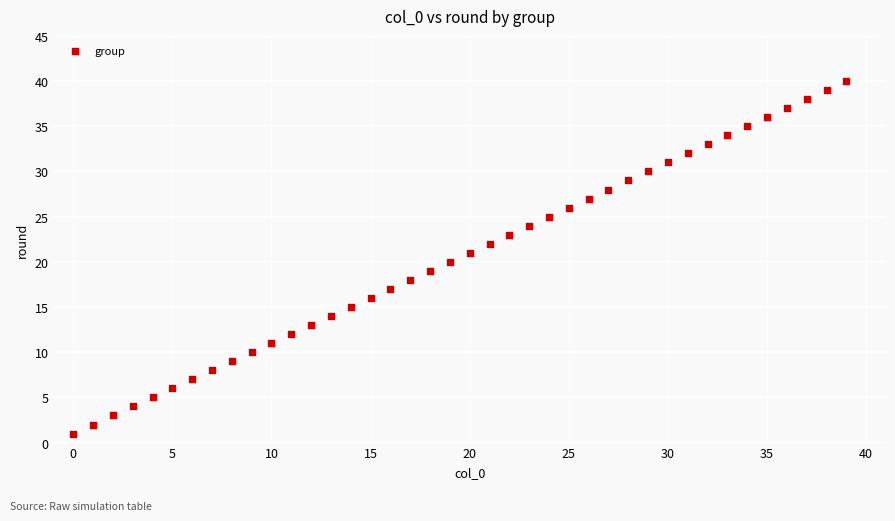

What is the range of Y values (max minus min)?

39